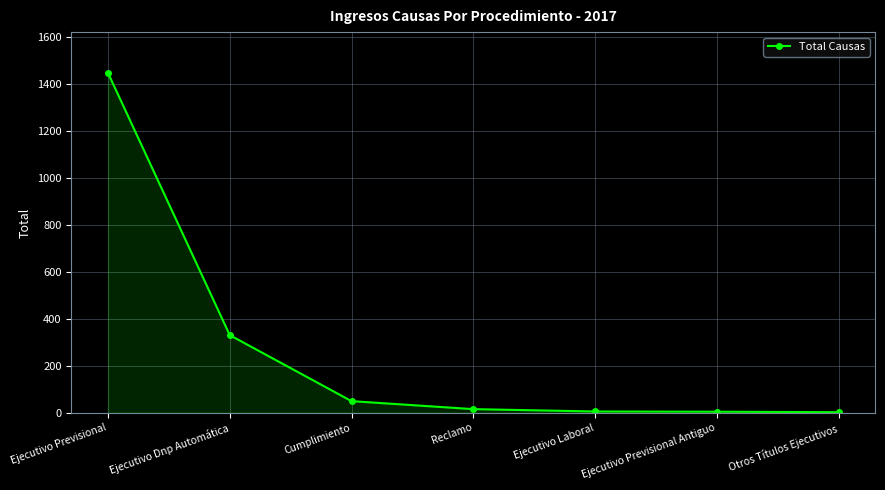

True or false: the data has more than 1 interior local peaks.

False